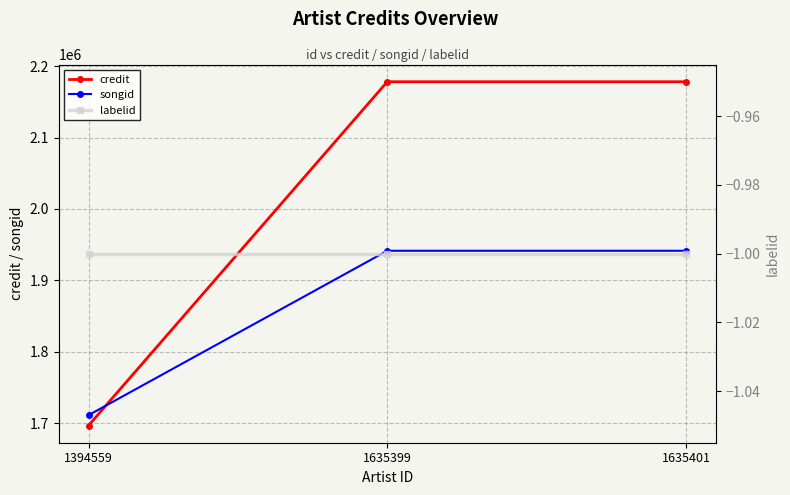

Does the chart have visible grid lines?

Yes